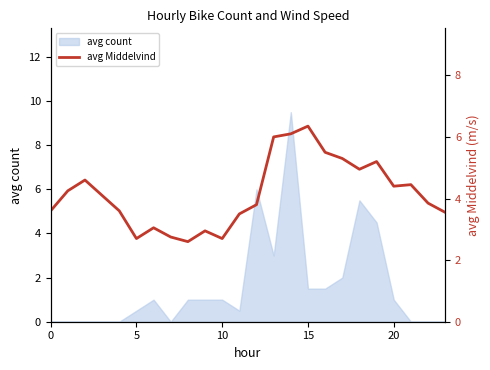

The value at 6 is 3.0. True or false?

True